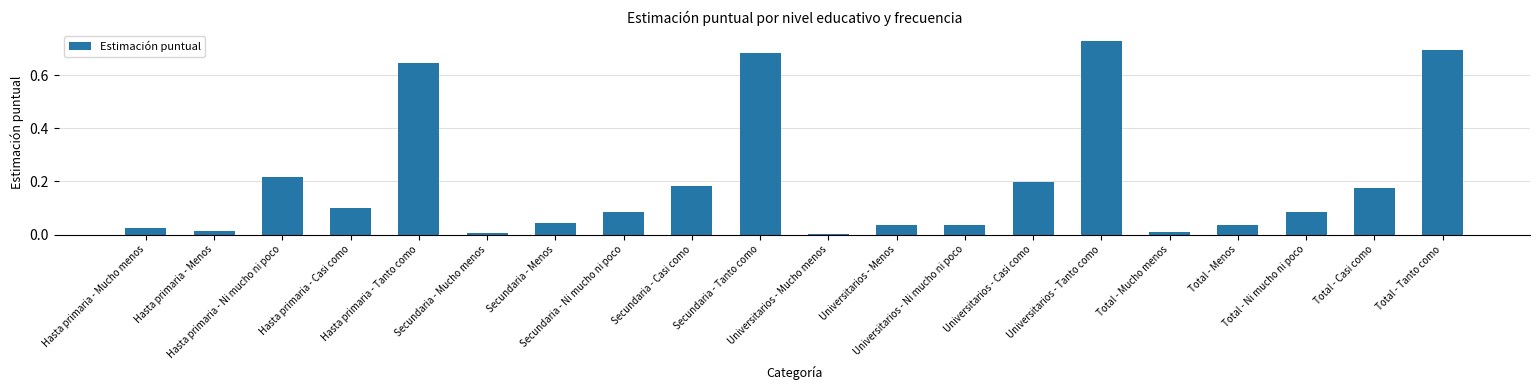

What is the change in value from Universitarios - Ni mucho ni poco to Total - Casi como?

+0.1